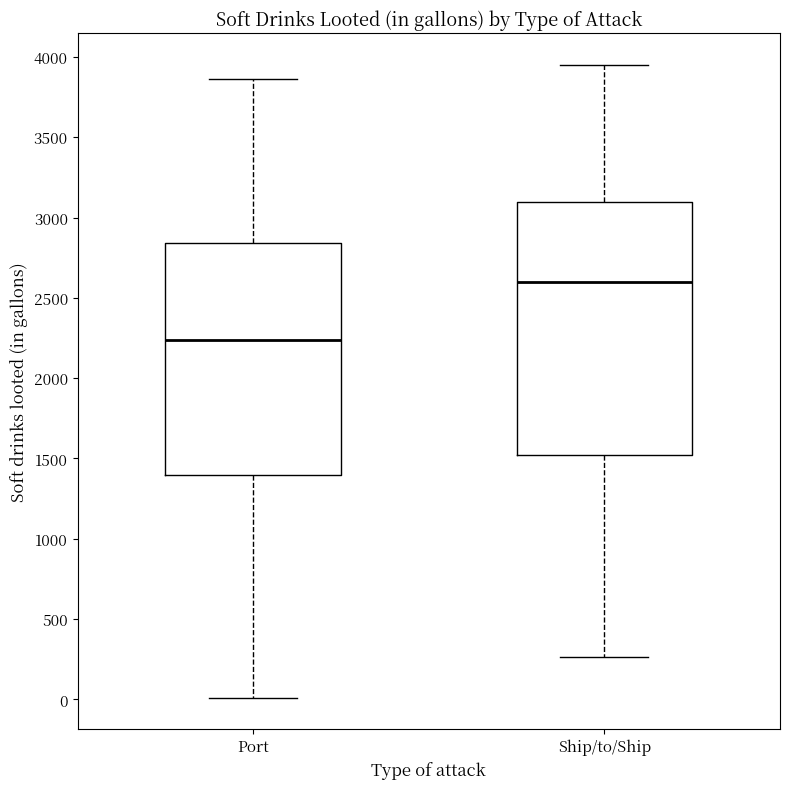

Reading left to right, read every box against the y-axis: the position of its median line, the range the box covers, and the ends of its whiskers. The values are not printed on the chart, so give them approximately, as read against the axis.

Port: median 2250, box 1400 to 2850, whiskers 0 to 3850
Ship/to/Ship: median 2600, box 1500 to 3100, whiskers 250 to 3950